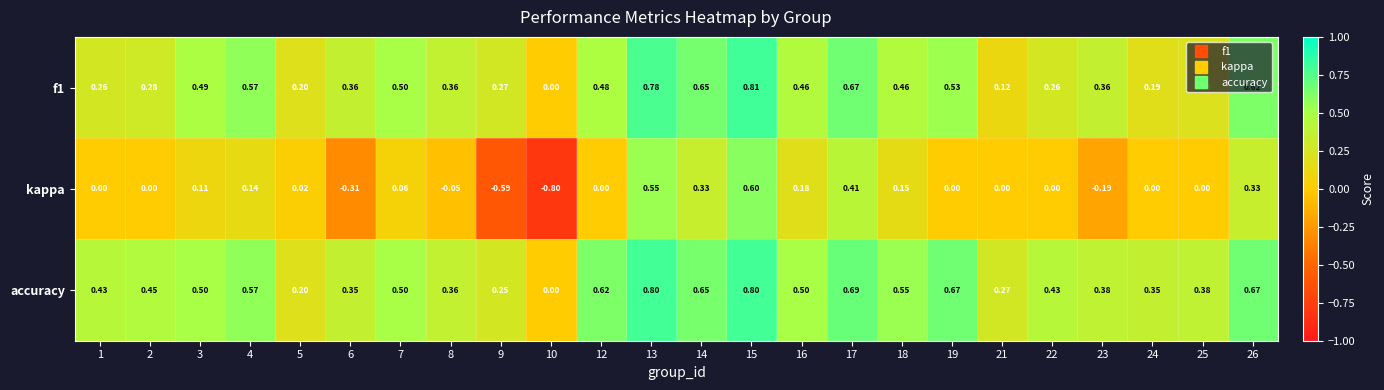

Is the value of f1 at 19 greater than the value of kappa at 19?

Yes